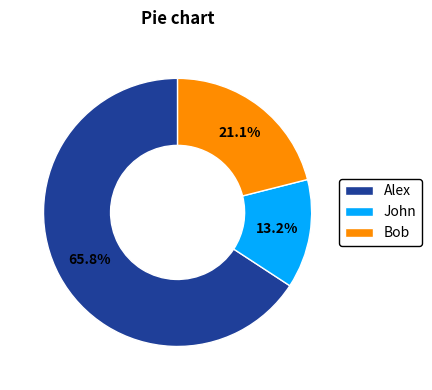

What is the majority slice?

Alex